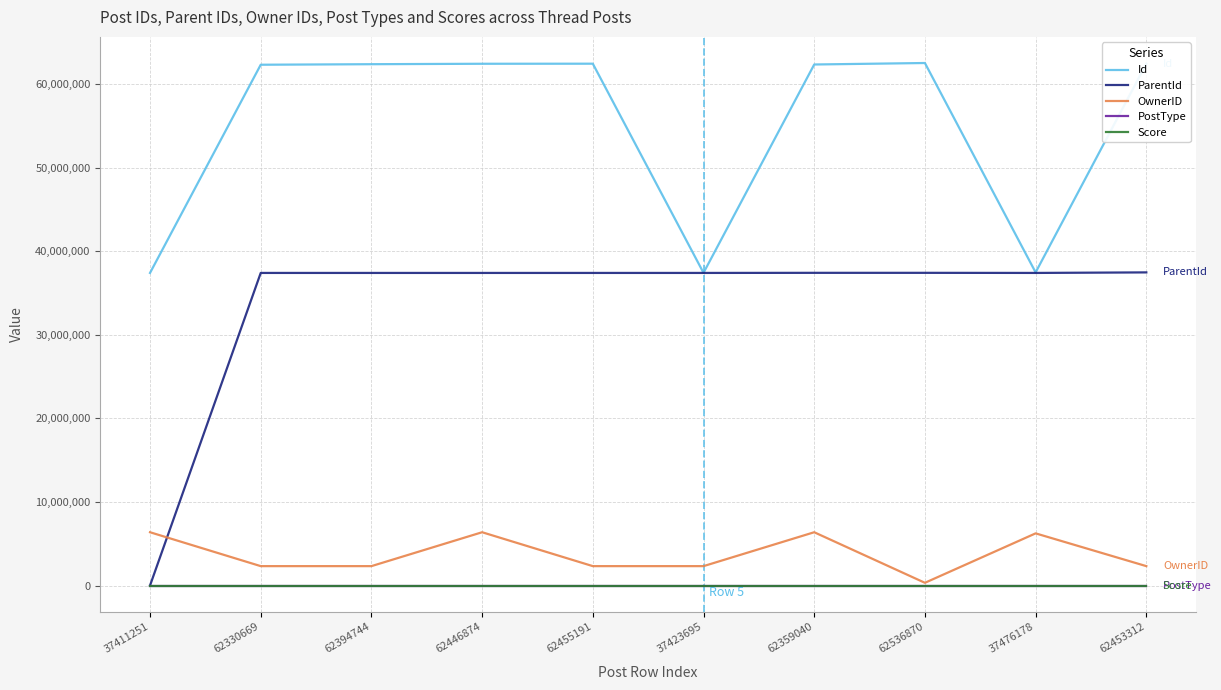

How many lines are shown in the chart?

5